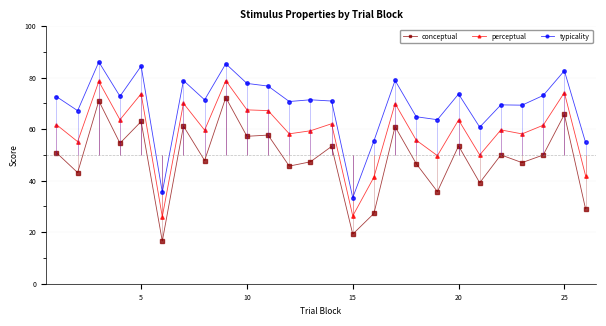

Rank the series by their average value, from lowest to highest.

conceptual, perceptual, typicality